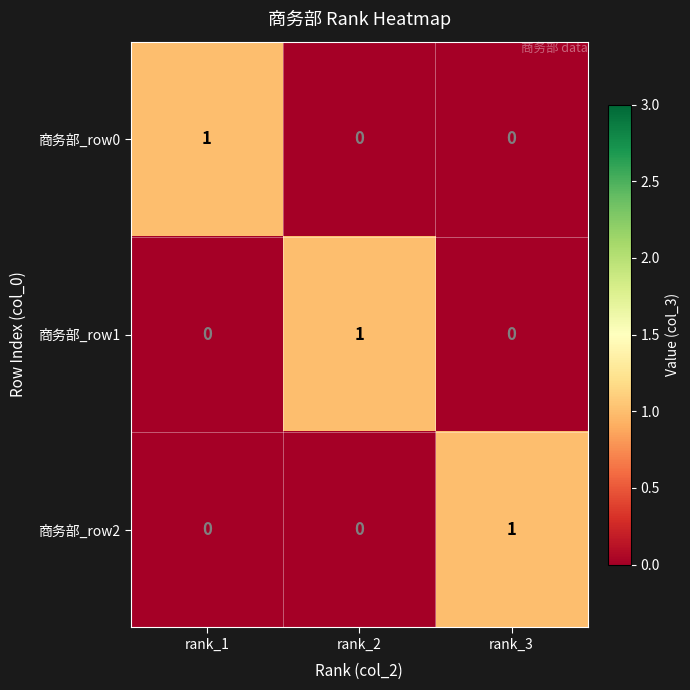

Count the 商务部_row1 values in the range 0 to 1.

3